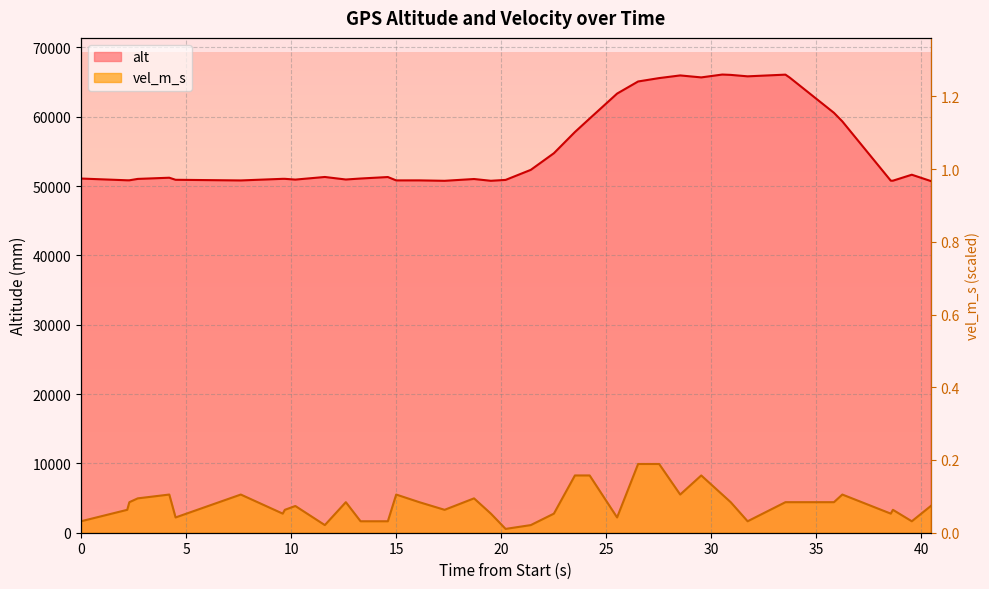

Does the chart have visible grid lines?

Yes